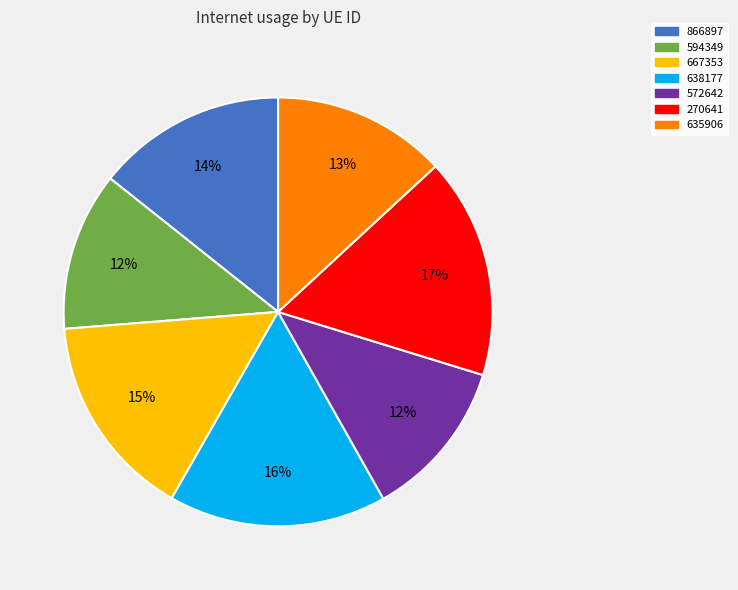

To the nearest percent, what is the combined percentage of 866897 and 594349?

26%